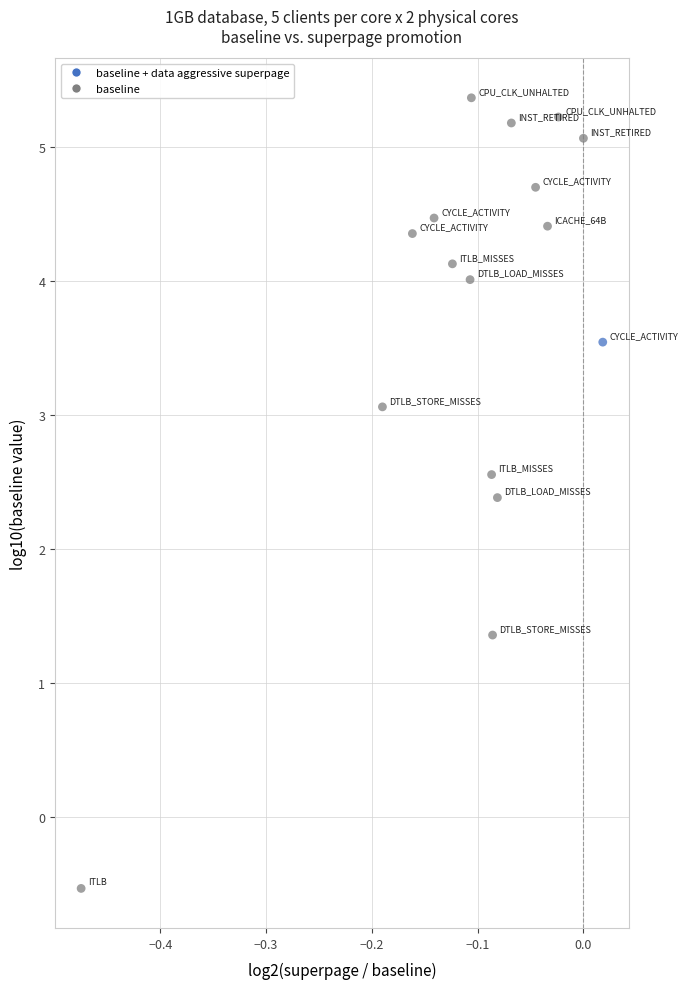

What Y value in the scatter plot is closest to 2?

2.4